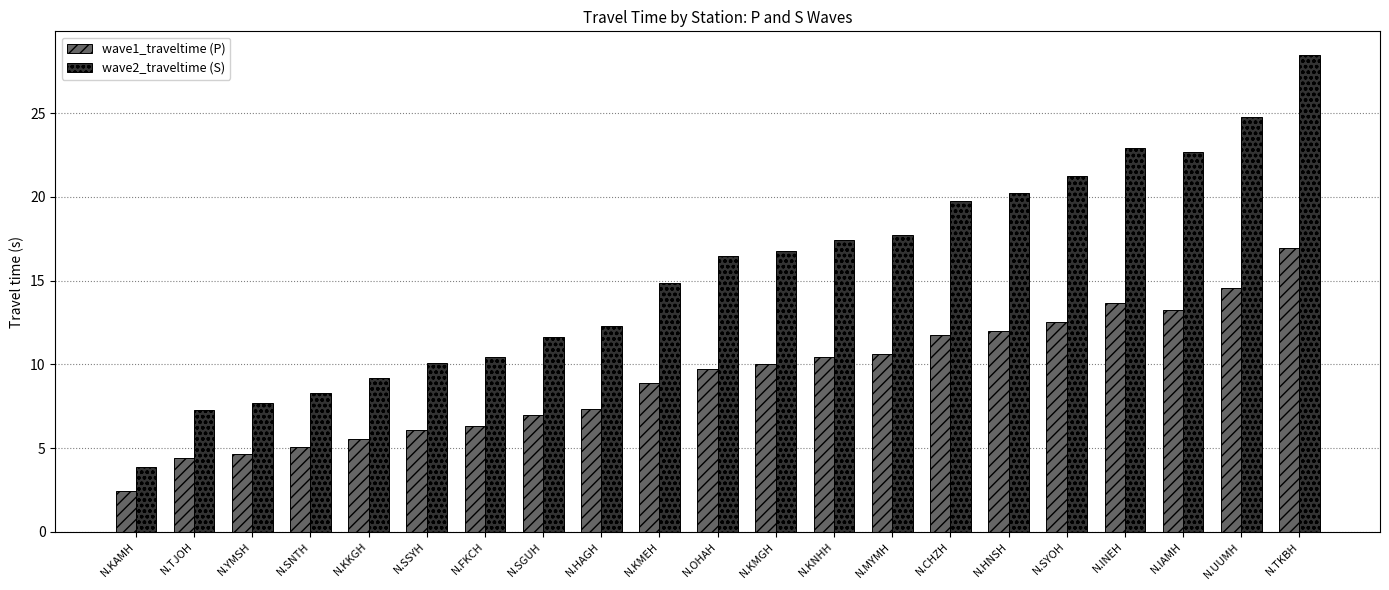

Rank the series at N.SSYH from highest to lowest value.

wave2_traveltime (S), wave1_traveltime (P)